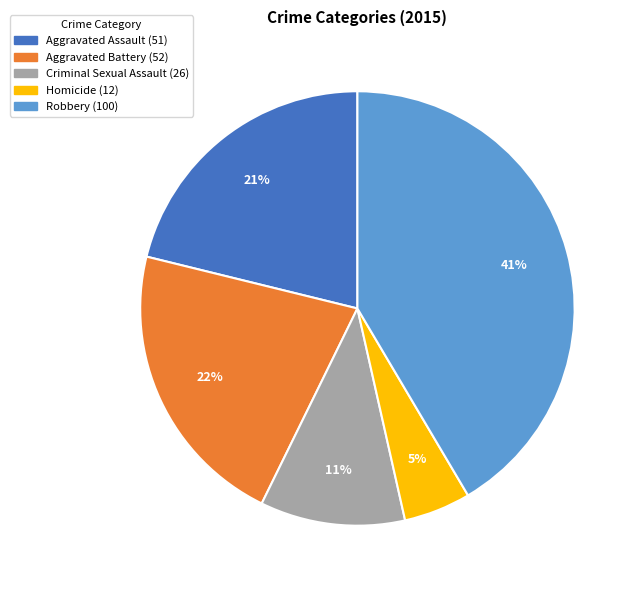

Between Aggravated Assault and Criminal Sexual Assault, which is larger?

Aggravated Assault